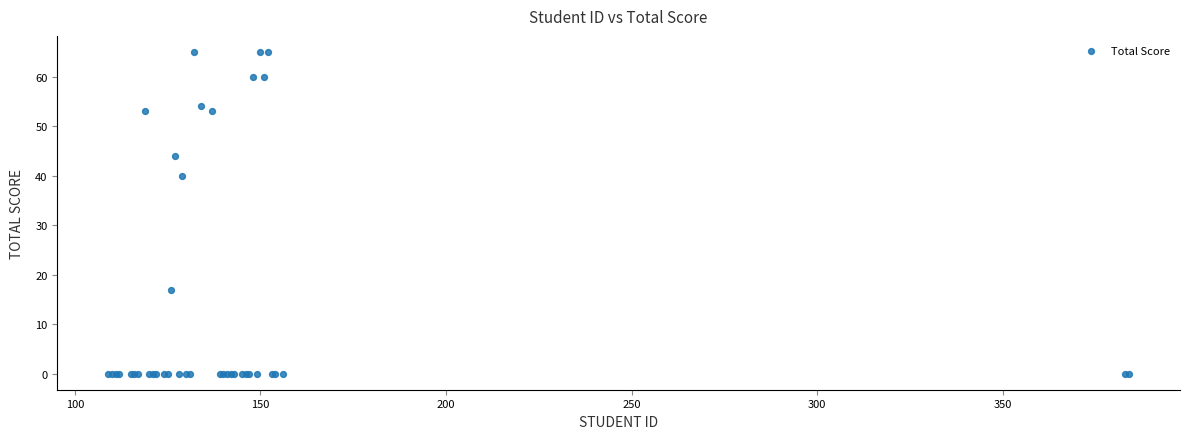

What Y value in the scatter plot is closest to 32?

40